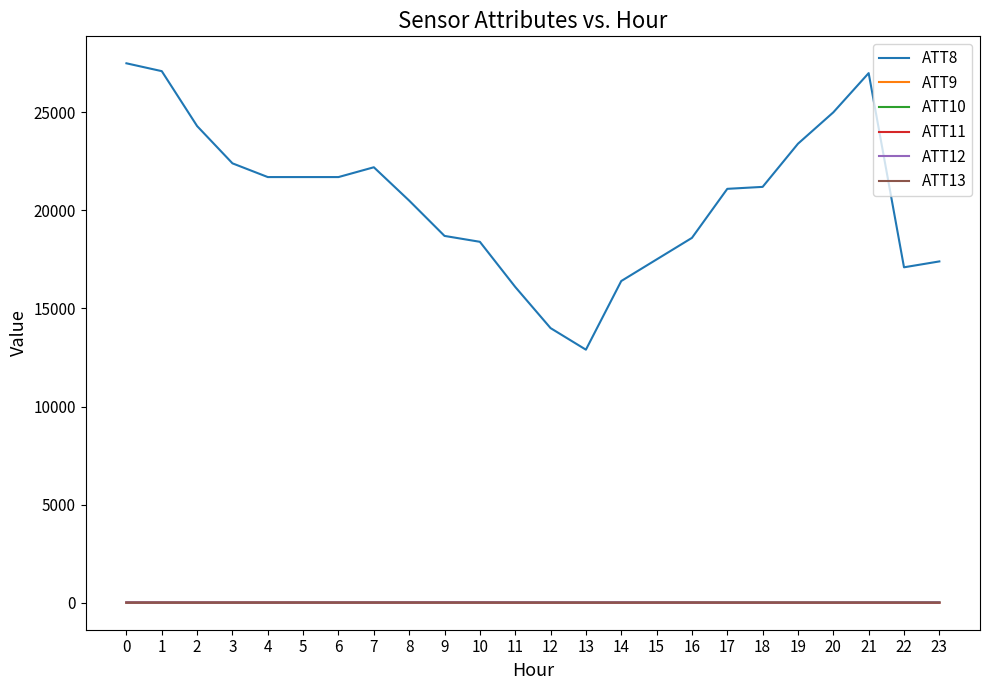

The ATT12 series shows 11.9 at 2. True or false?

True